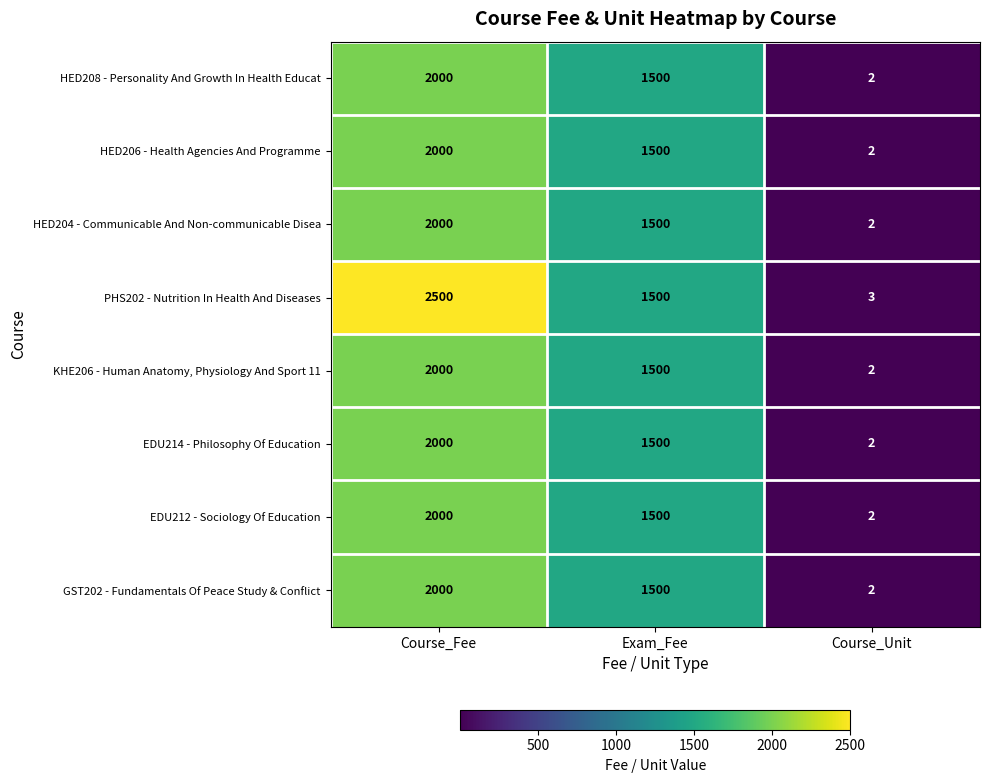

What is the sum of the KHE206 - Human Anatomy, Physiology And Sport 11 values at Course_Unit and Course_Fee?

2002